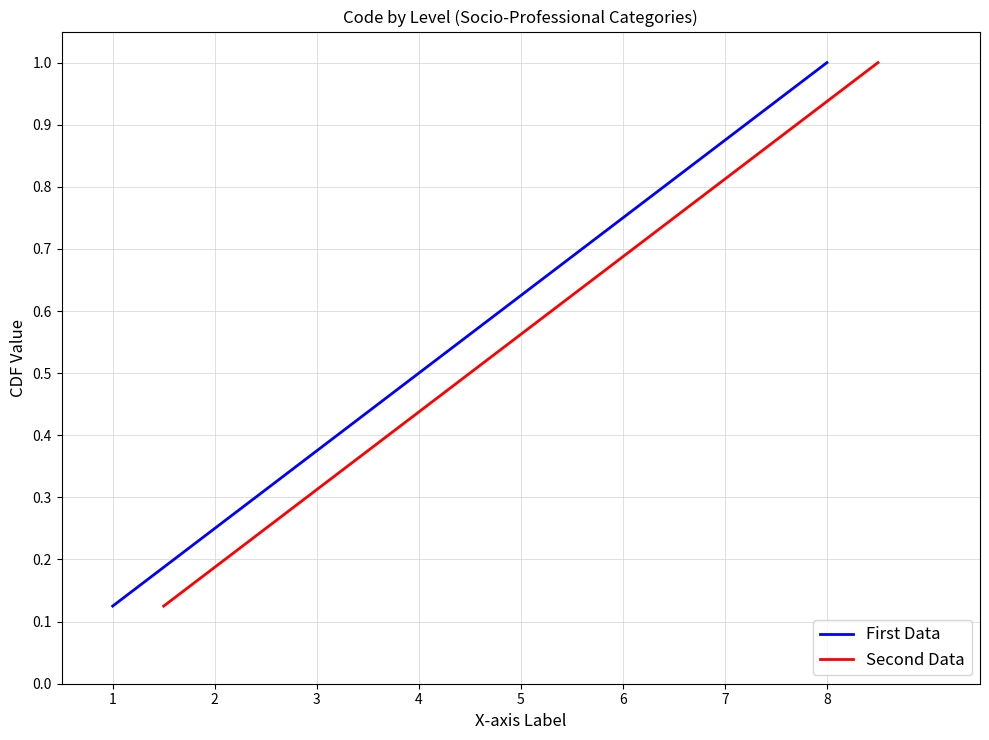

The value of First Data at 2 is 0.1. True or false?

False